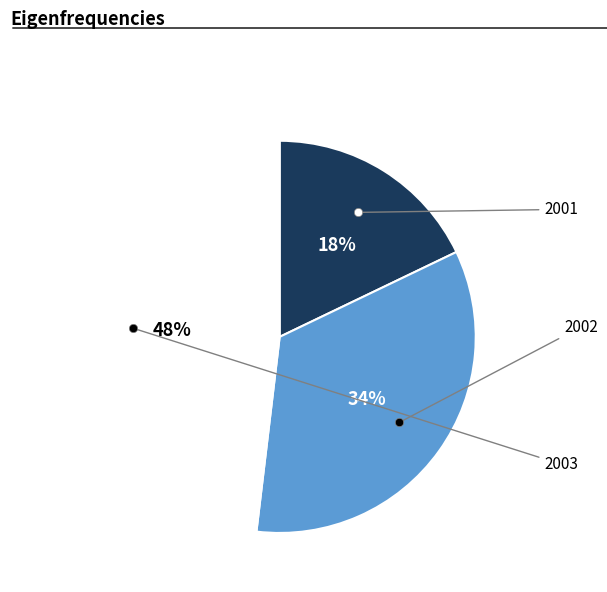

To the nearest percent, what is the average slice percentage?

33%